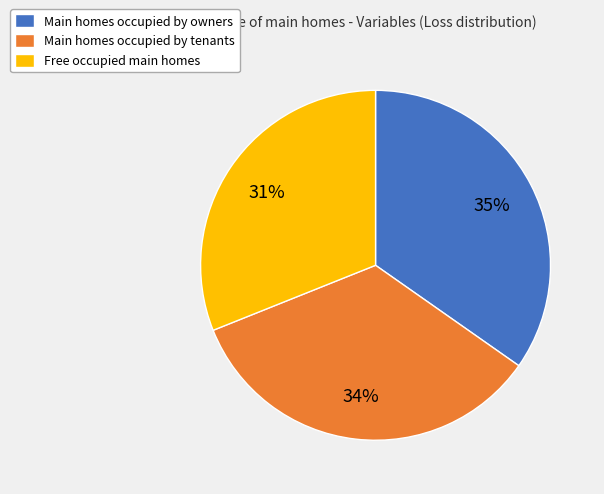

How many segments does this pie chart have?

3